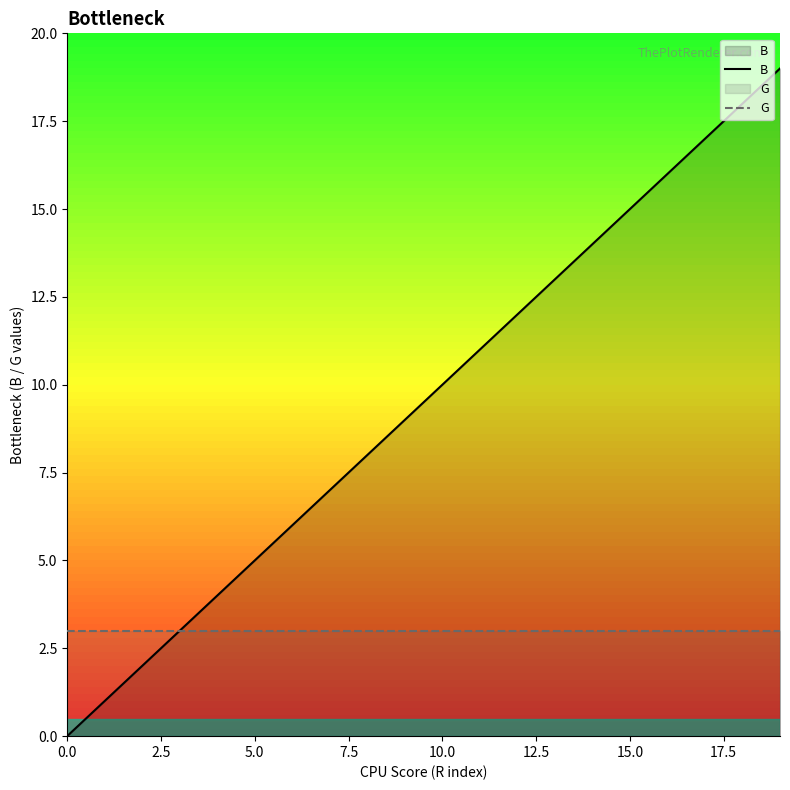

What are all the series names shown in the legend?

B, G